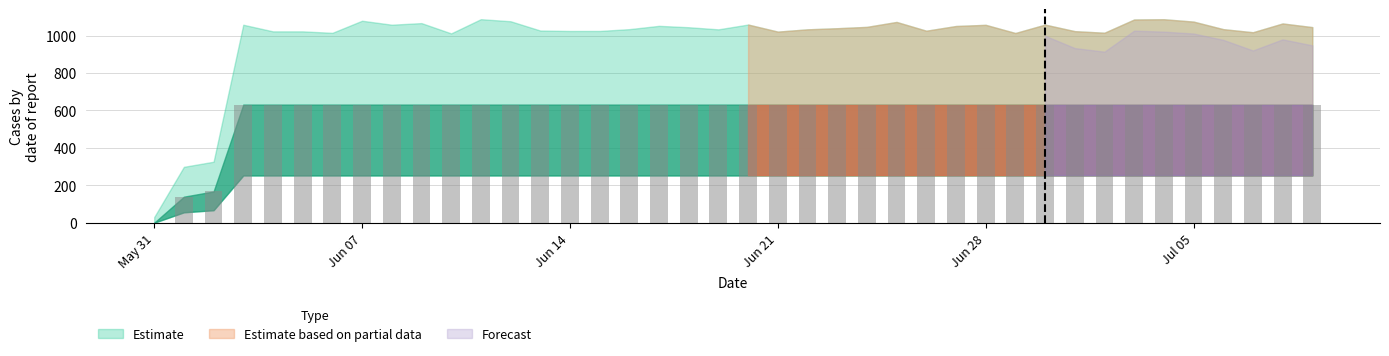

What is the sum of all values?

23653